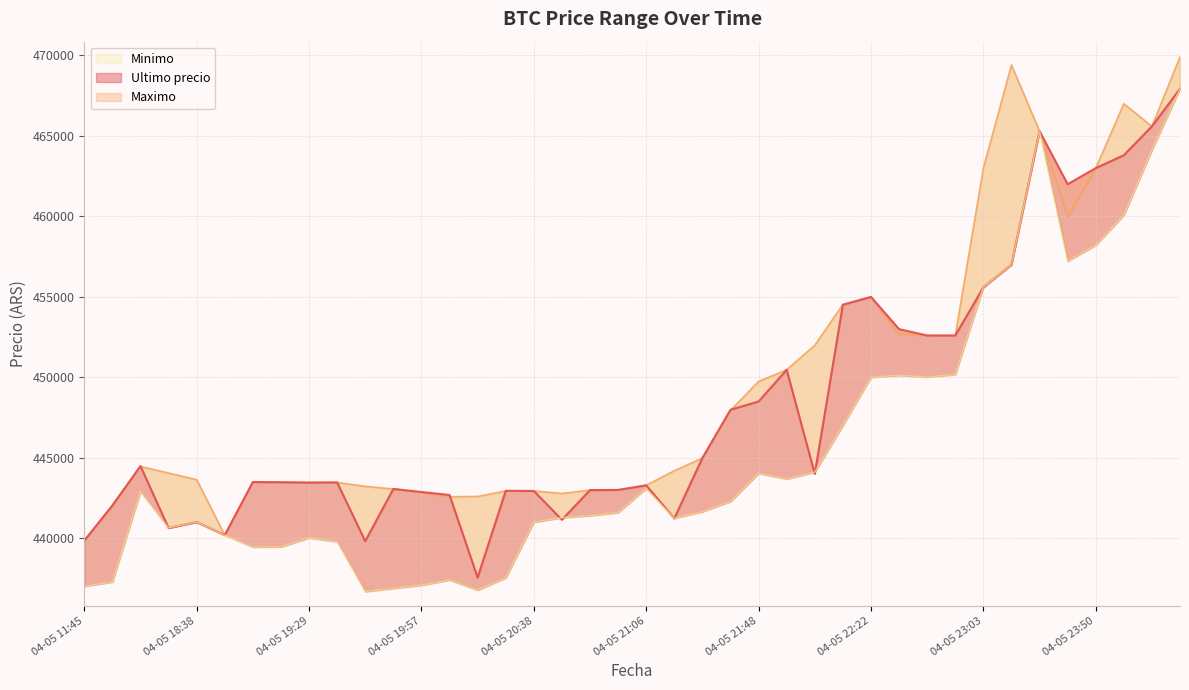

What is the value of the Maximo point at the 22nd from the left?

444200